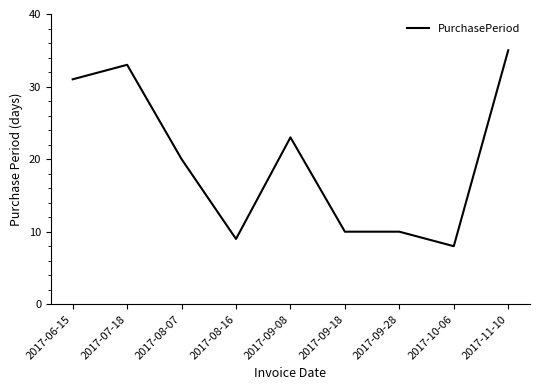

Is it true that the value at 2017-10-06 is 3?

False